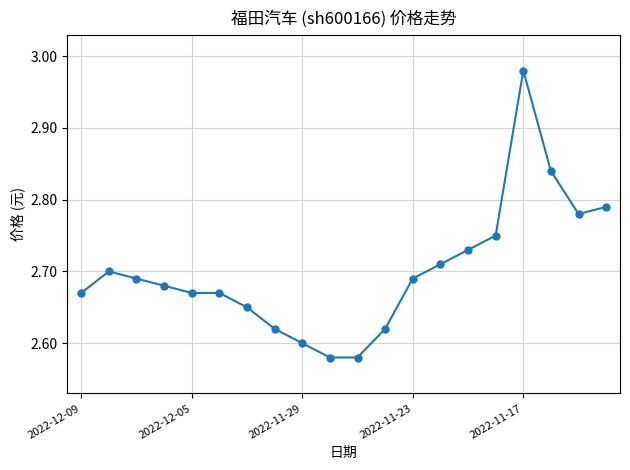

What is the sum of all values?

54.0